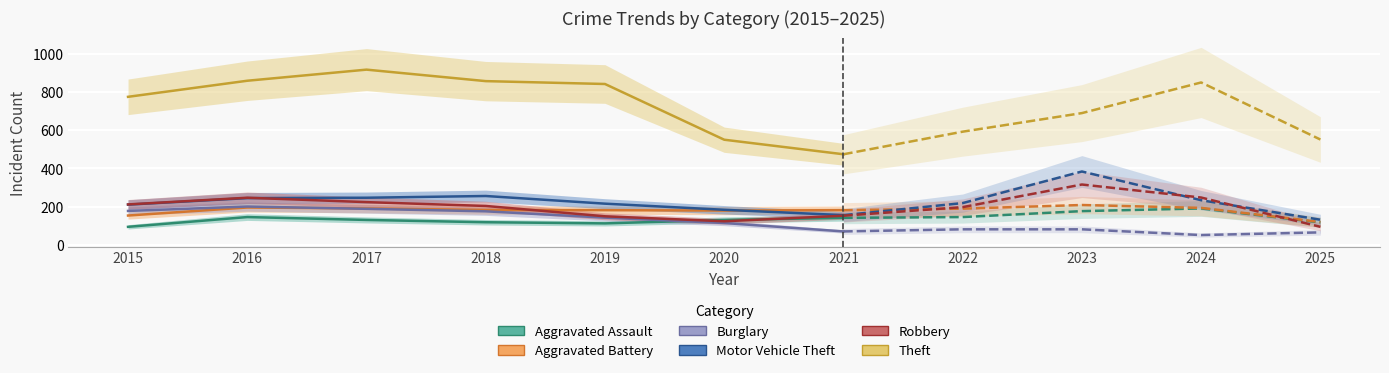

Reading left to right, transcribe all the data shown in this chart.

Aggravated Assault: 2015=95	2016=146	2017=131	2018=119	2019=113	2020=131	2021=142	2022=146	2023=177	2024=191	2025=118
Aggravated Battery: 2015=154	2016=196	2017=191	2018=183	2019=182	2020=180	2021=182	2022=190	2023=209	2024=194	2025=120
Burglary: 2015=178	2016=201	2017=189	2018=176	2019=143	2020=115	2021=71	2022=82	2023=82	2024=52	2025=66
Motor Vehicle Theft: 2015=211	2016=245	2017=247	2018=256	2019=216	2020=184	2021=156	2022=219	2023=384	2024=234	2025=132
Robbery: 2015=212	2016=247	2017=224	2018=204	2019=150	2020=124	2021=153	2022=198	2023=316	2024=248	2025=95
Theft: 2015=774	2016=858	2017=916	2018=856	2019=841	2020=550	2021=474	2022=592	2023=689	2024=849	2025=551